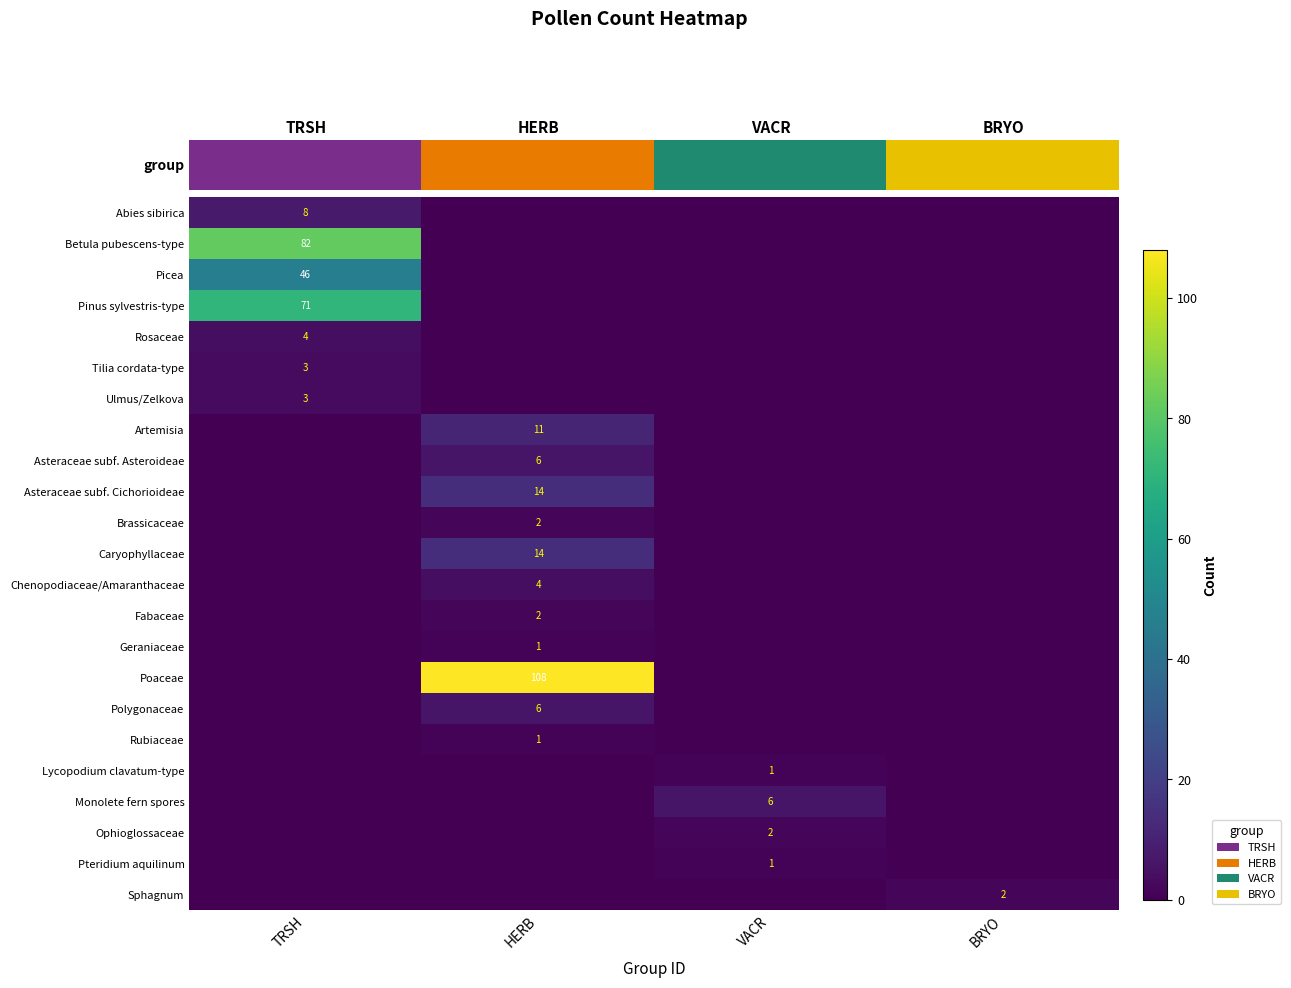

What is the total value across all series at BRYO?

2